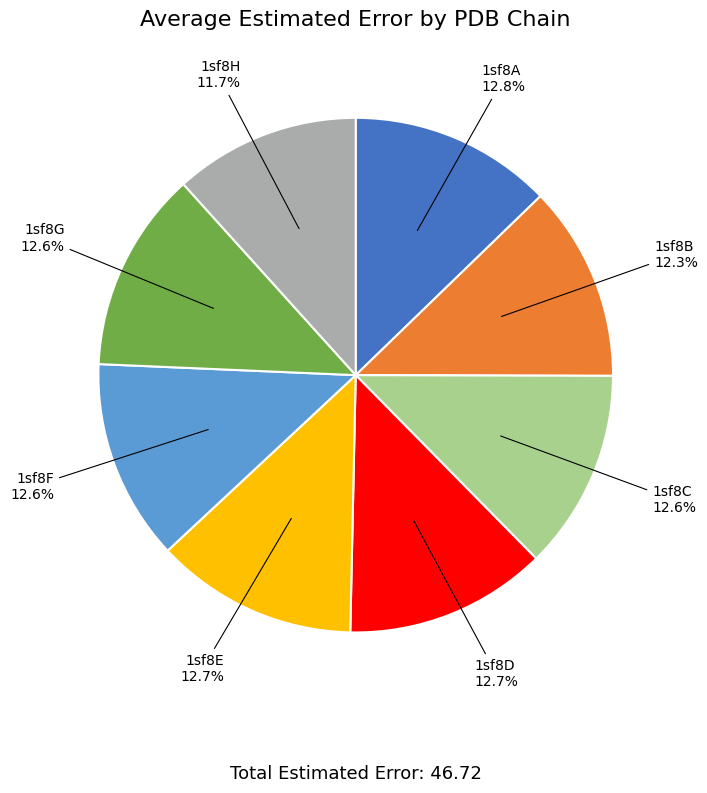

Is there a majority slice in this chart?

No